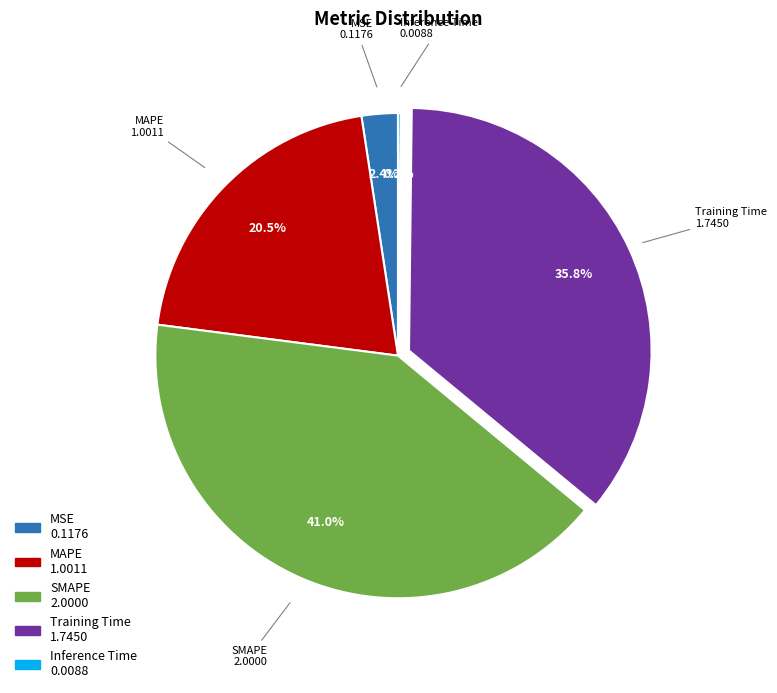

Is the sum of MSE and MAPE greater than half?

No